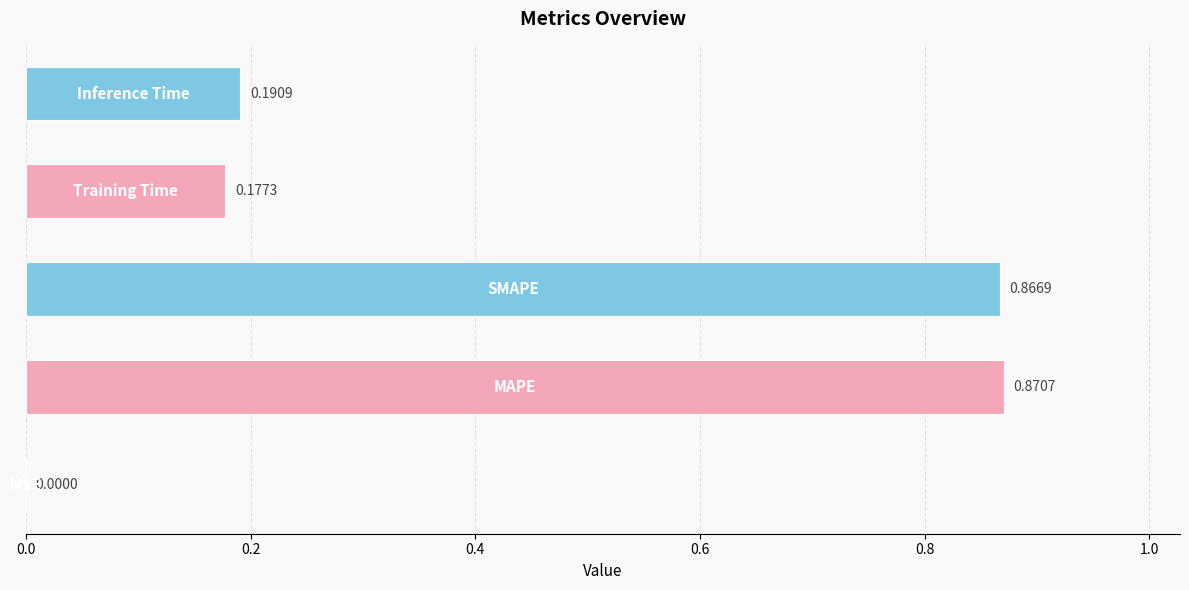

What is the sum of all values?

2.1